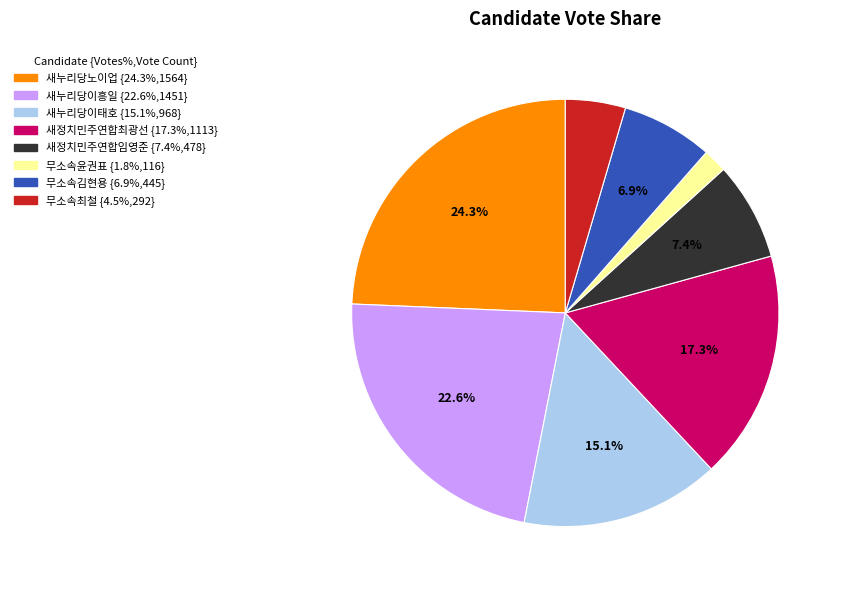

Rank the categories by value from lowest to highest.

무소속윤권표, 무소속최철, 무소속김현용, 새정치민주연합임영준, 새누리당이태호, 새정치민주연합최광선, 새누리당이흥일, 새누리당노이업